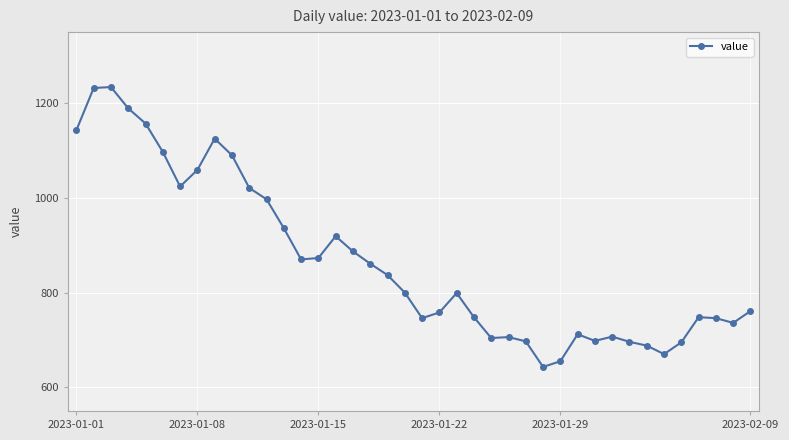

Is this an area chart (filled region under the line)?

No